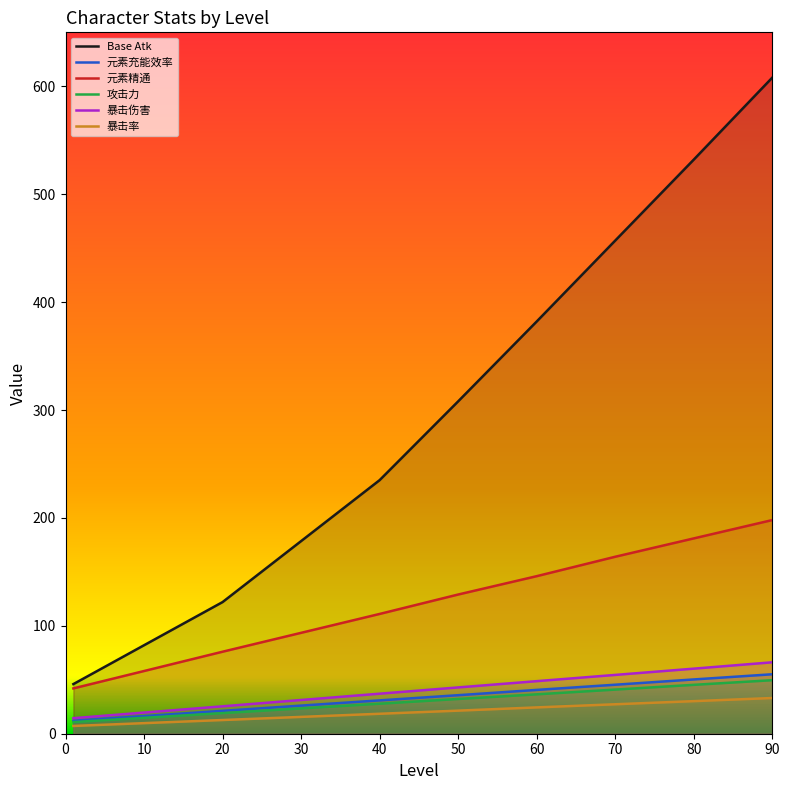

List the series in order of their peak value, lowest first.

暴击率, 攻击力, 元素充能效率, 暴击伤害, 元素精通, Base Atk